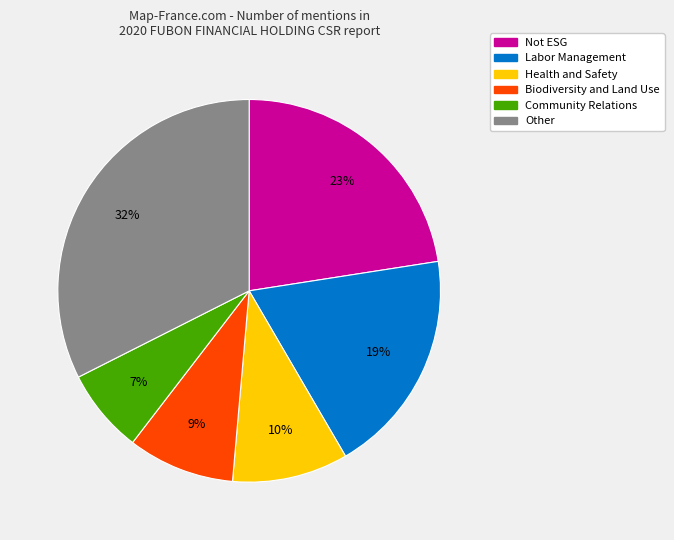

What is the ratio of the value at Labor Management to the value at Biodiversity and Land Use?

2.1